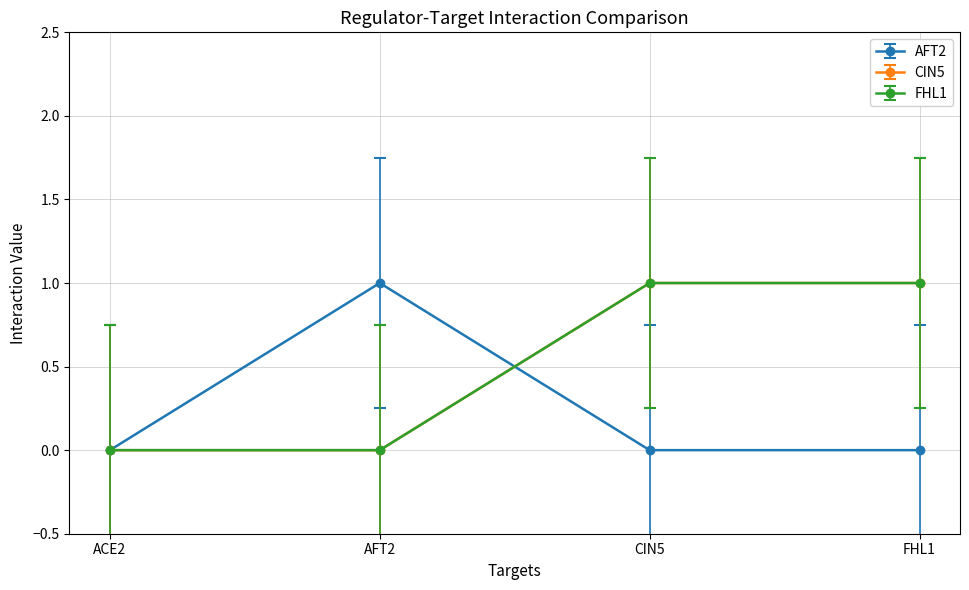

True or false: FHL1 and AFT2 intersect in this chart.

True